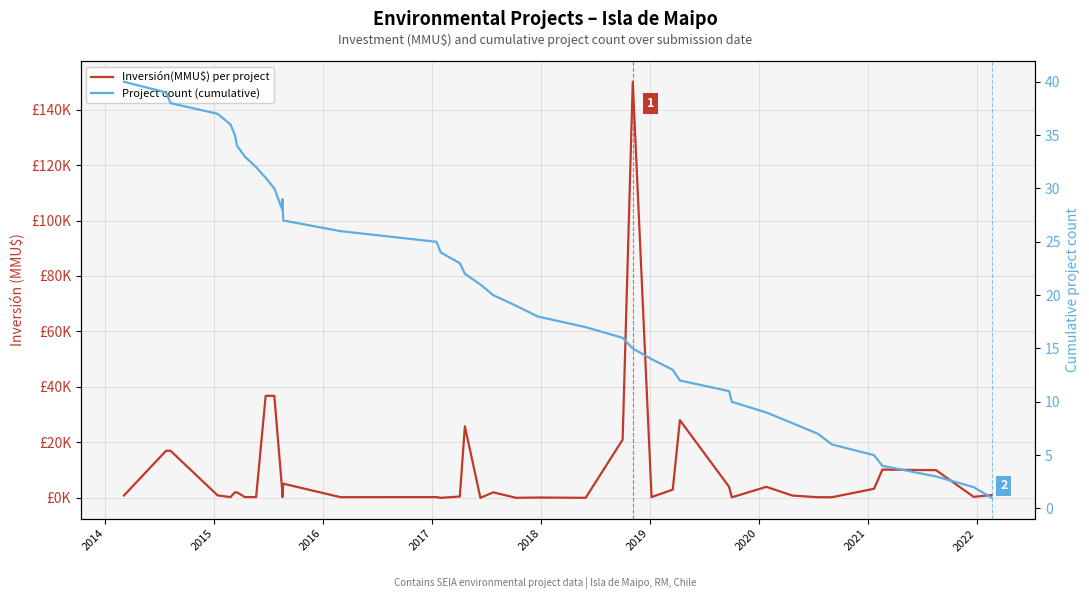

In Project count (cumulative), how many points are higher than both neighbors (excluding endpoints)?

1